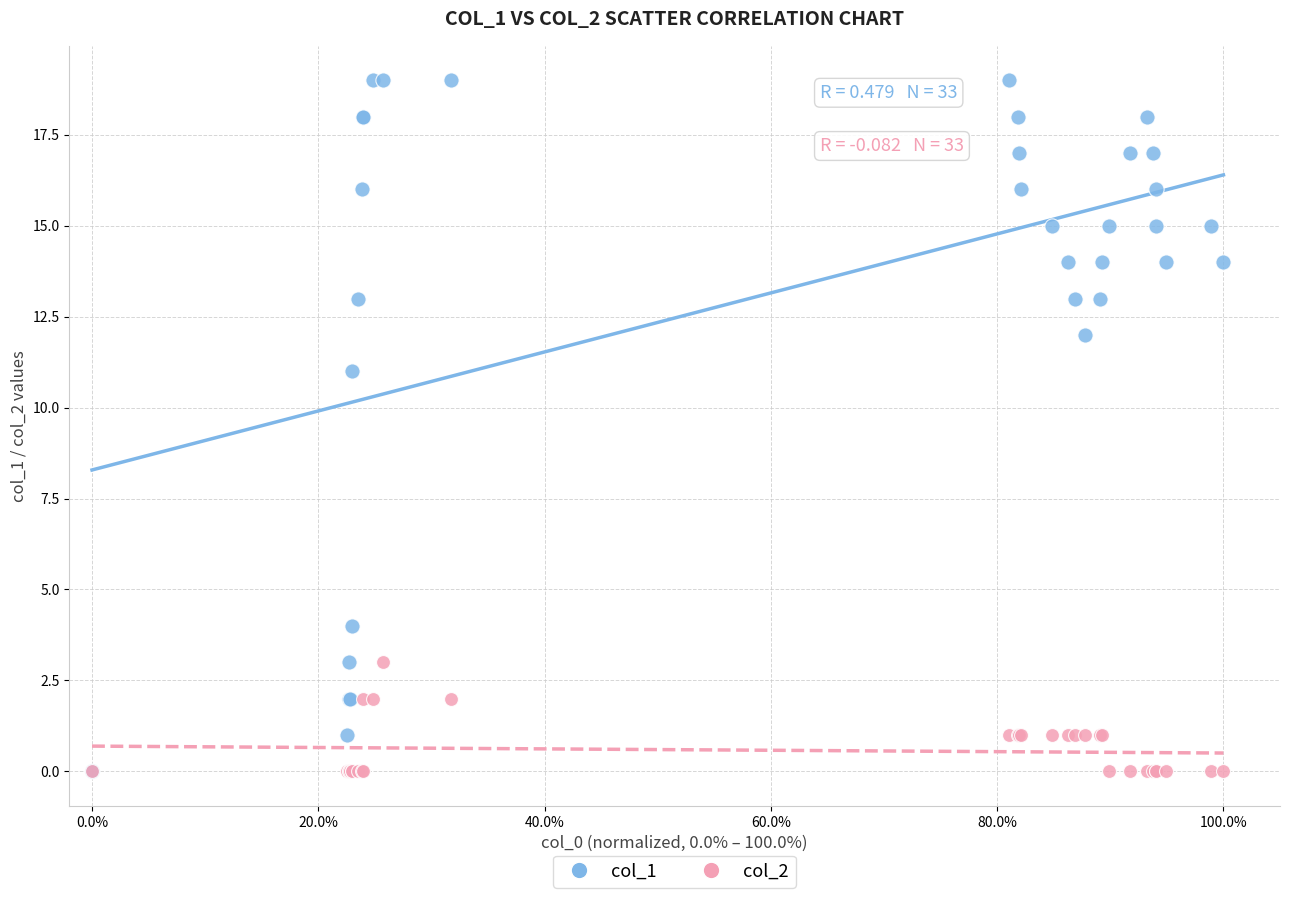

Across all series, what Y value is closest to 9?

11